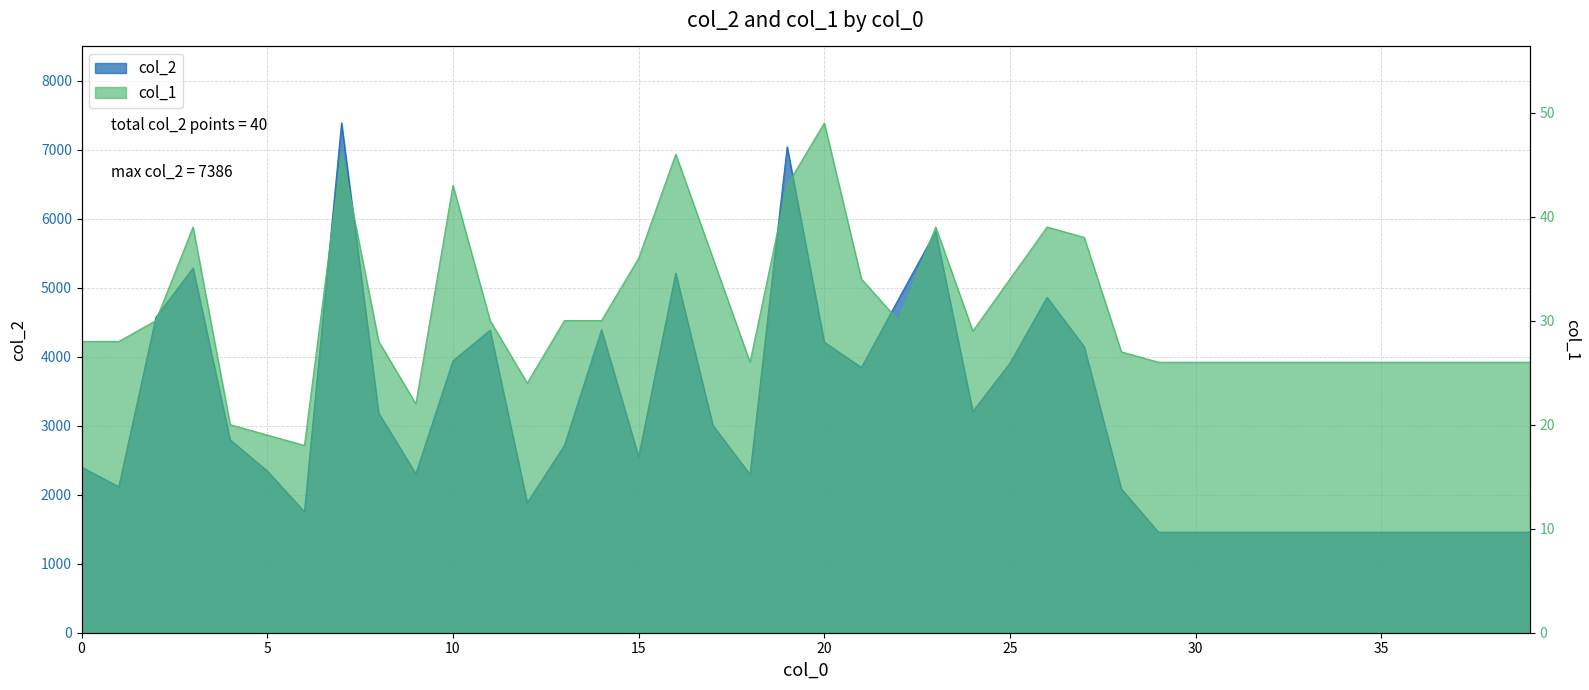

Between 35 and 39, which series saw the biggest shift?

col_2